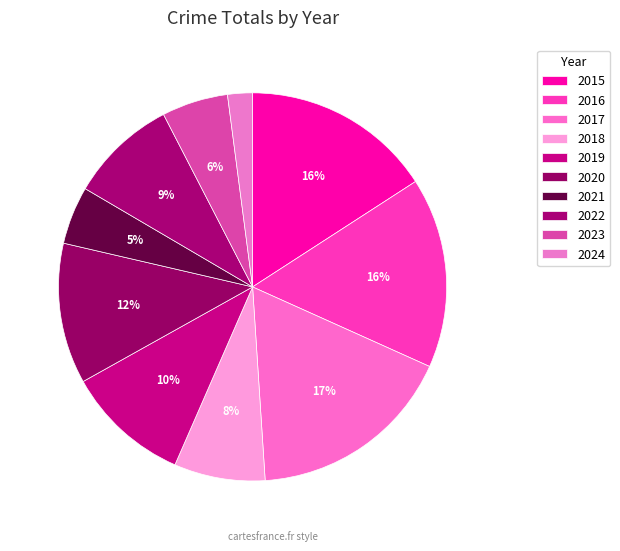

Is there any slice that represents more than half of the pie?

No